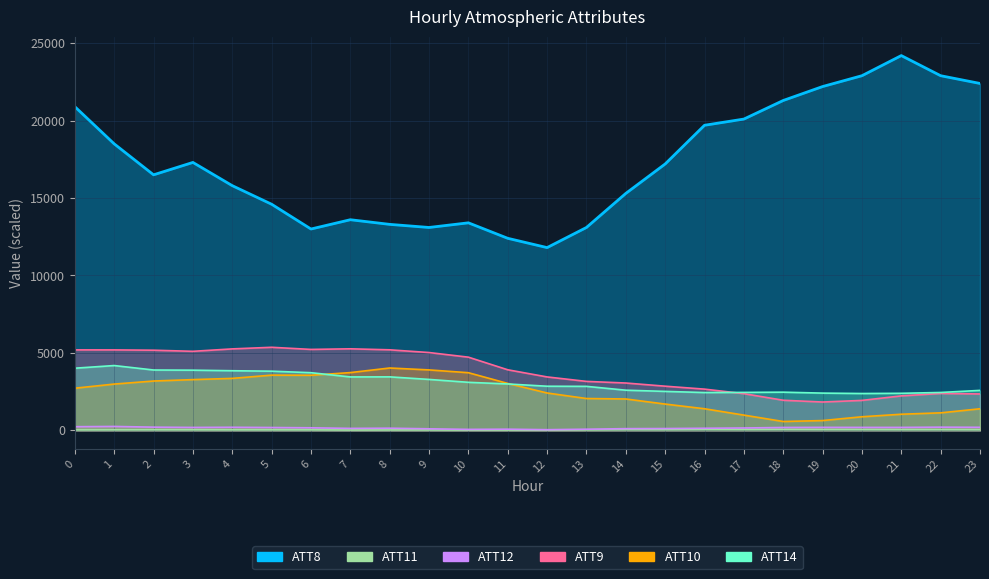

True or false: ATT11 and ATT10 cross at least once.

False